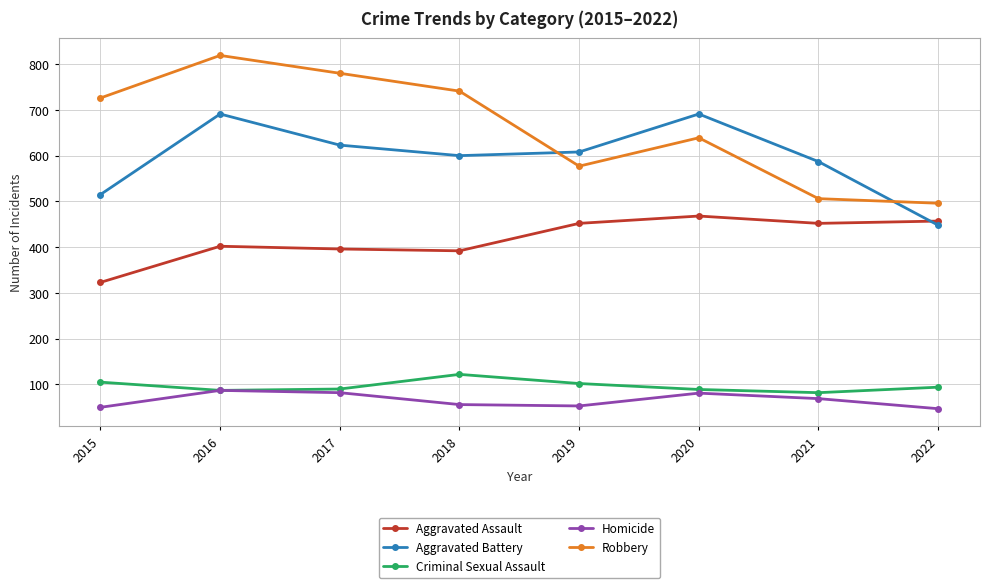

List the series in order of their peak value, lowest first.

Homicide, Criminal Sexual Assault, Aggravated Assault, Aggravated Battery, Robbery